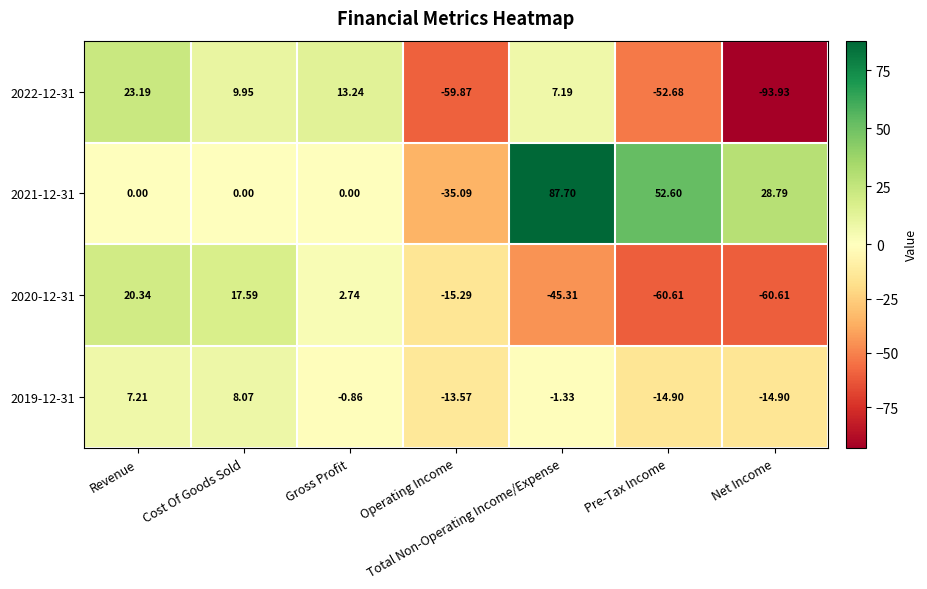

Which category has the lowest value across all series?

Net Income